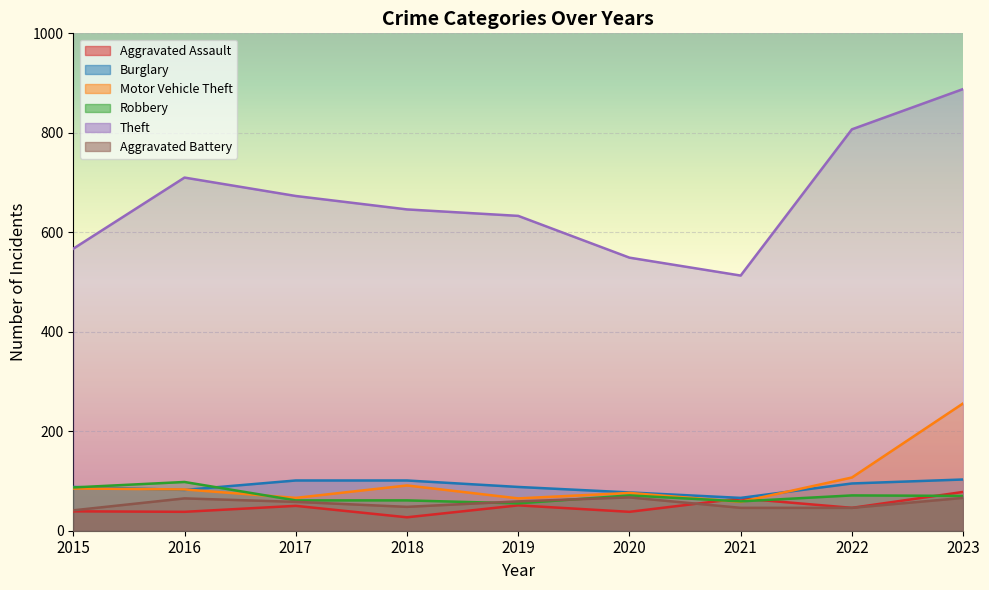

What is the sum of the Robbery values at 2017 and 2019?

116